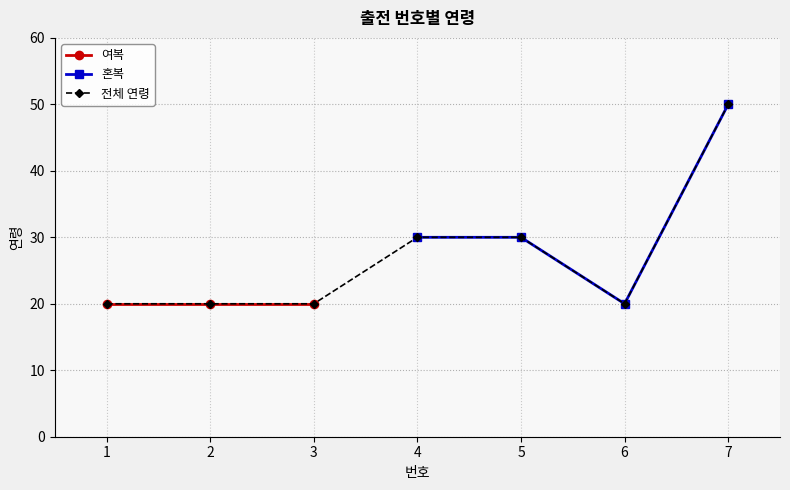

Is it true that 혼복 equals 13 at 4?

False